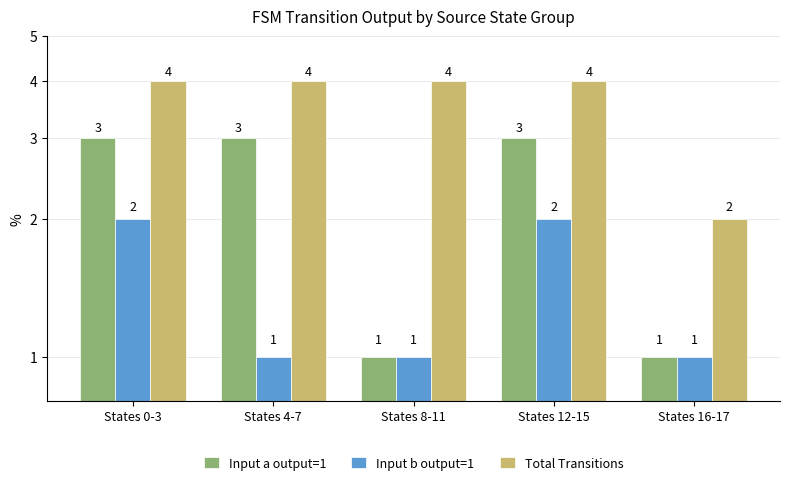

Read the Input a output=1 value at States 0-3.

3